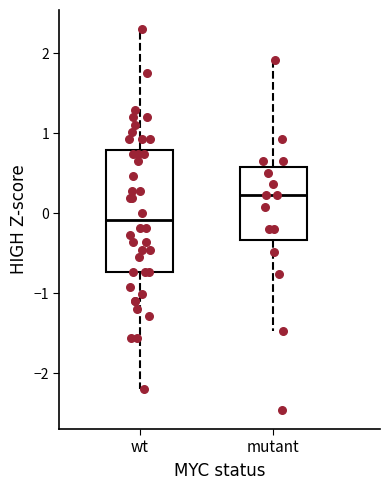

Reading left to right, transcribe this box plot: for each box, give where its median line is, the range the box spans, and where its two whiskers end, as read against the y-axis. The values are not printed on the chart, so give them approximately, as read against the axis.

wt: median -0.1, box -0.7 to 0.8, whiskers -2.2 to 2.3
mutant: median 0.2, box -0.3 to 0.6, whiskers -1.5 to 1.9